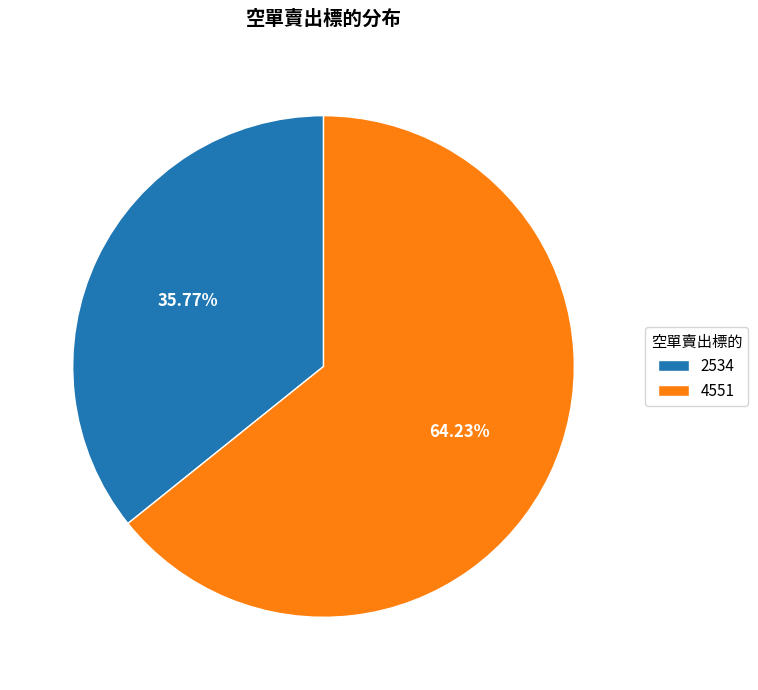

To the nearest percent, what percentage of the pie is 2534?

36%